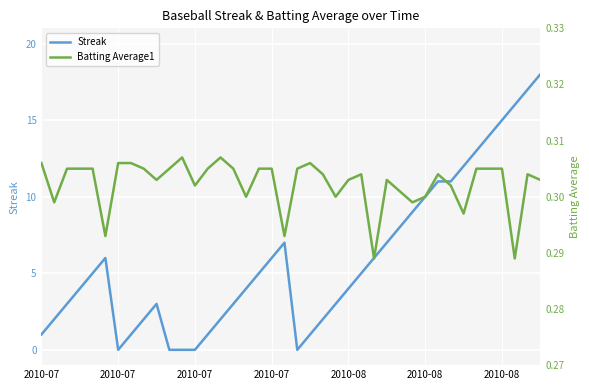

Which series has the largest range (max minus min)?

Streak